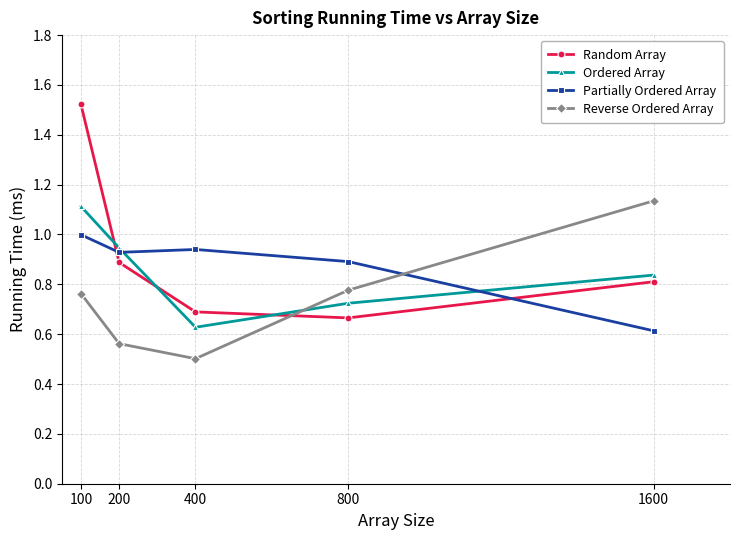

Is the value of Reverse Ordered Array at 1600 greater than the value of Random Array at 800?

Yes